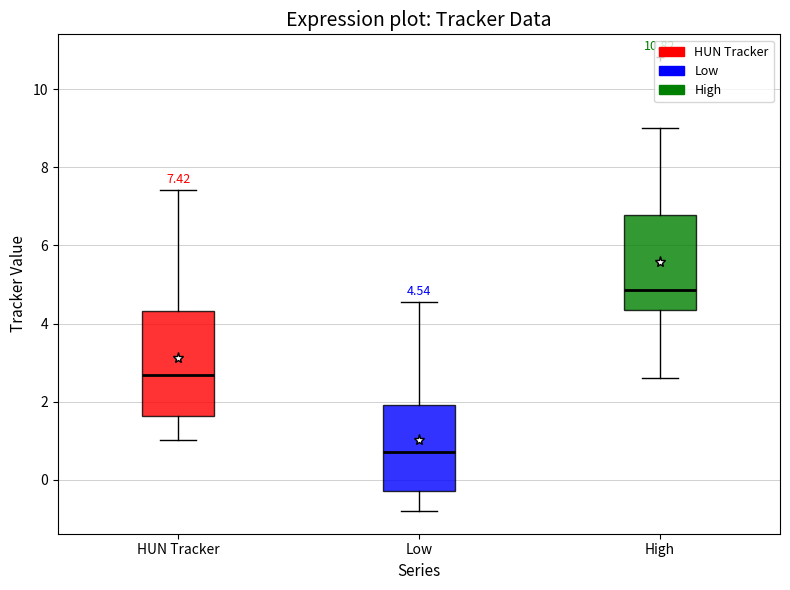

Comparing the boxes themselves (not the whiskers), which one is the tallest?

HUN Tracker